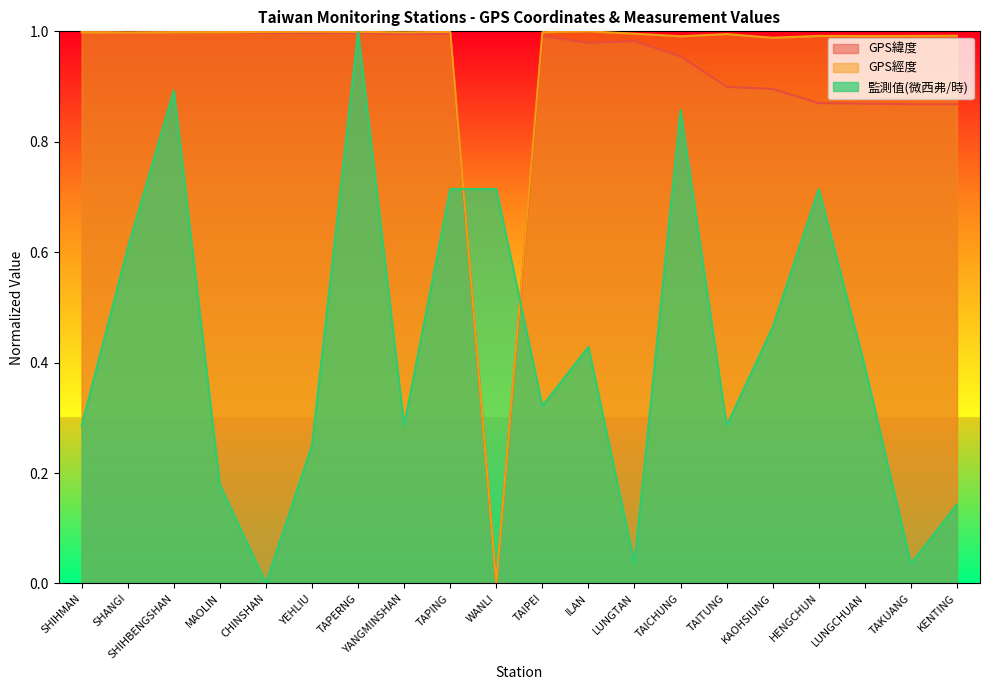

Reading left to right, transcribe all the data shown in this chart.

GPS緯度: SHIHMAN=1.0	SHANGI=1.0	SHIHBENGSHAN=1.0	MAOLIN=1.0	CHINSHAN=1.0	YEHLIU=1.0	TAPERNG=1.0	YANGMINSHAN=1.0	TAPING=1.0	WANLI=0.0	TAIPEI=1.0	ILAN=1.0	LUNGTAN=1.0	TAICHUNG=1.0	TAITUNG=0.9	KAOHSIUNG=0.9	HENGCHUN=0.9	LUNGCHUAN=0.9	TAKUANG=0.9	KENTING=0.9
GPS經度: SHIHMAN=1.0	SHANGI=1.0	SHIHBENGSHAN=1.0	MAOLIN=1.0	CHINSHAN=1.0	YEHLIU=1.0	TAPERNG=1.0	YANGMINSHAN=1.0	TAPING=1.0	WANLI=0.0	TAIPEI=1.0	ILAN=1.0	LUNGTAN=1.0	TAICHUNG=1.0	TAITUNG=1.0	KAOHSIUNG=1.0	HENGCHUN=1.0	LUNGCHUAN=1.0	TAKUANG=1.0	KENTING=1.0
監測值(微西弗/時): SHIHMAN=0.3	SHANGI=0.6	SHIHBENGSHAN=0.9	MAOLIN=0.2	CHINSHAN=0.0	YEHLIU=0.2	TAPERNG=1.0	YANGMINSHAN=0.3	TAPING=0.7	WANLI=0.7	TAIPEI=0.3	ILAN=0.4	LUNGTAN=0.0	TAICHUNG=0.9	TAITUNG=0.3	KAOHSIUNG=0.5	HENGCHUN=0.7	LUNGCHUAN=0.4	TAKUANG=0.0	KENTING=0.1